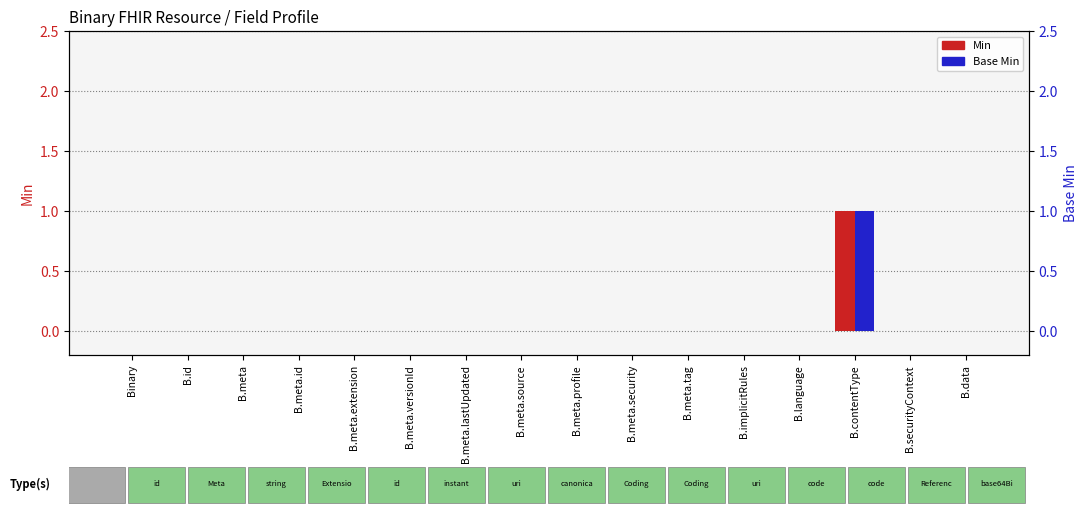

At which label is Base Min closest to 0?

Binary